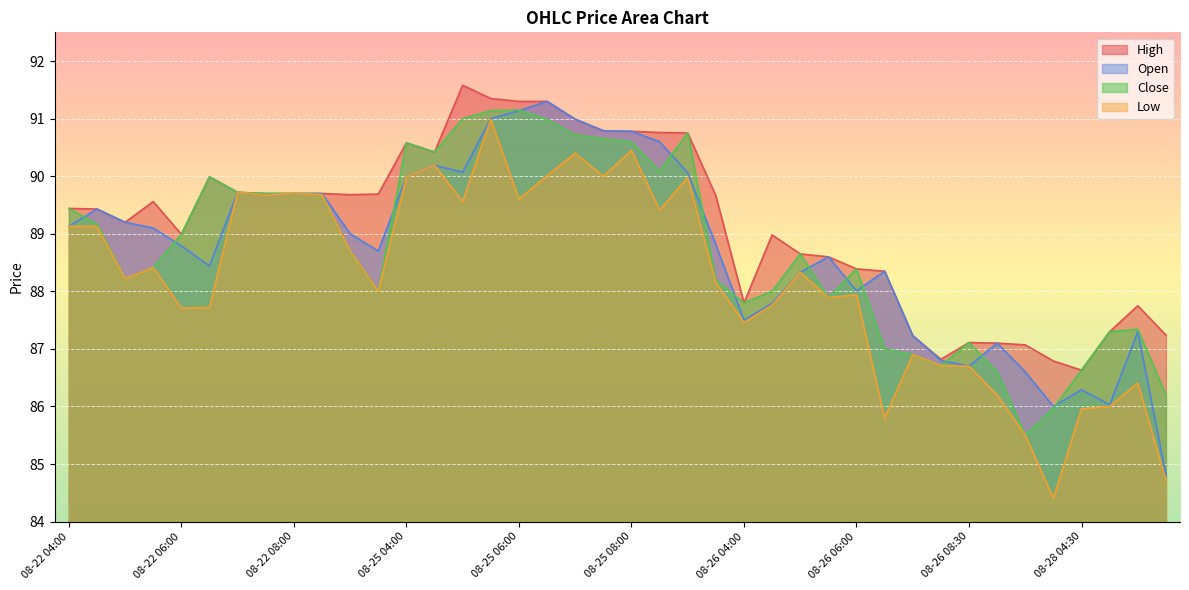

Between 08-25 07:30 and 08-26 07:00, which series saw the biggest shift?

Low